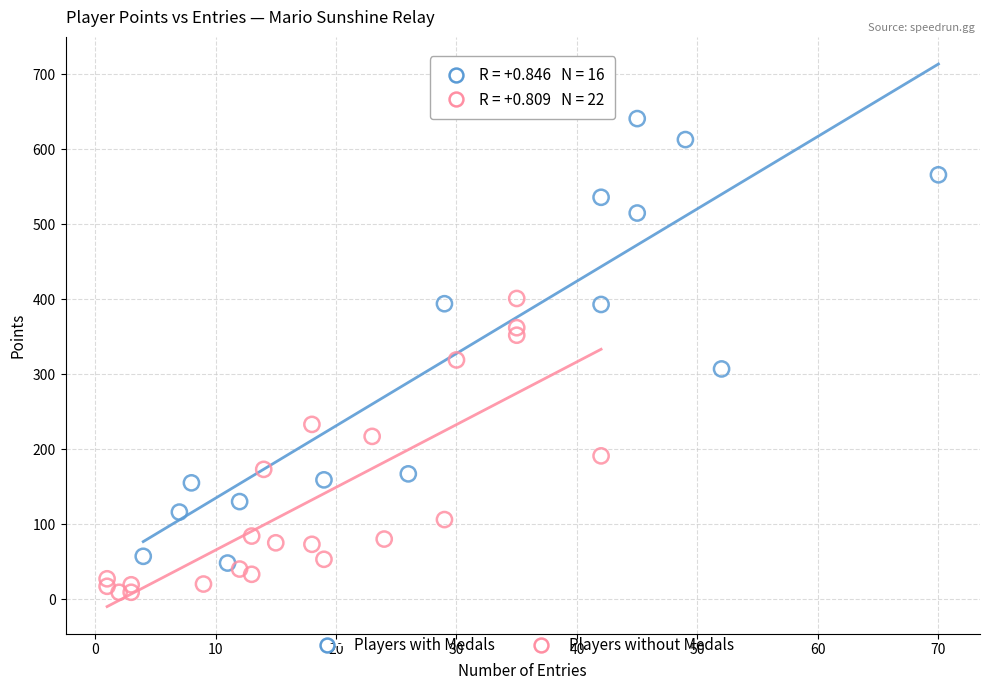

What are all the series names shown in the legend?

Players with Medals, Players without Medals